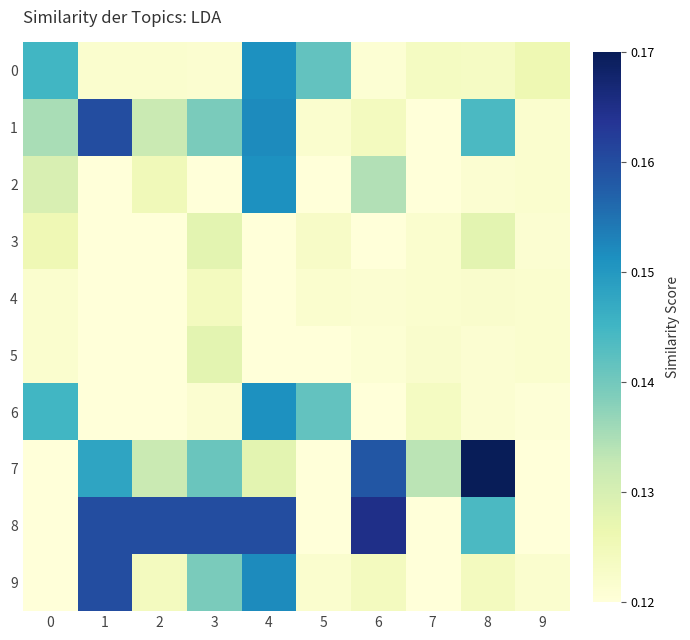

Which has a higher value, 9 or 8?

9